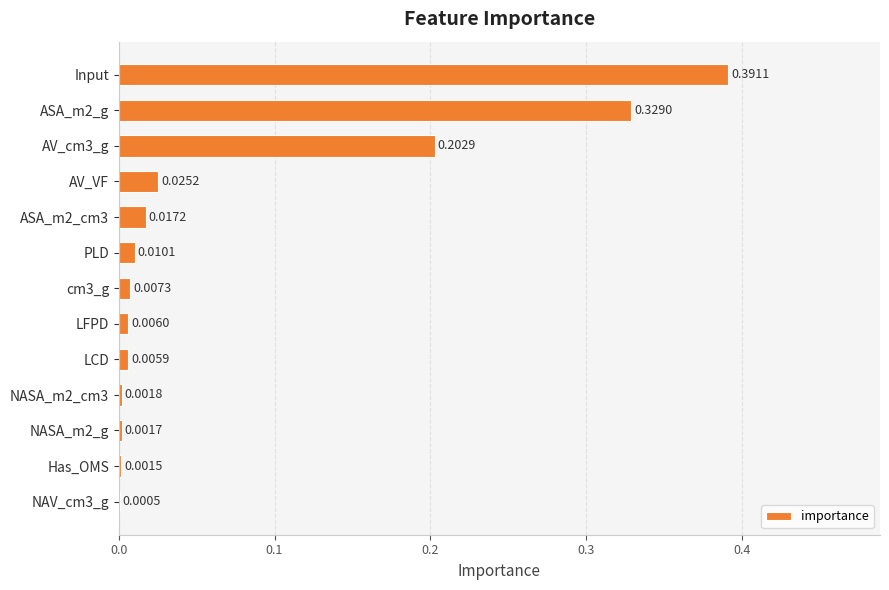

What is the sum of all values?

1.0